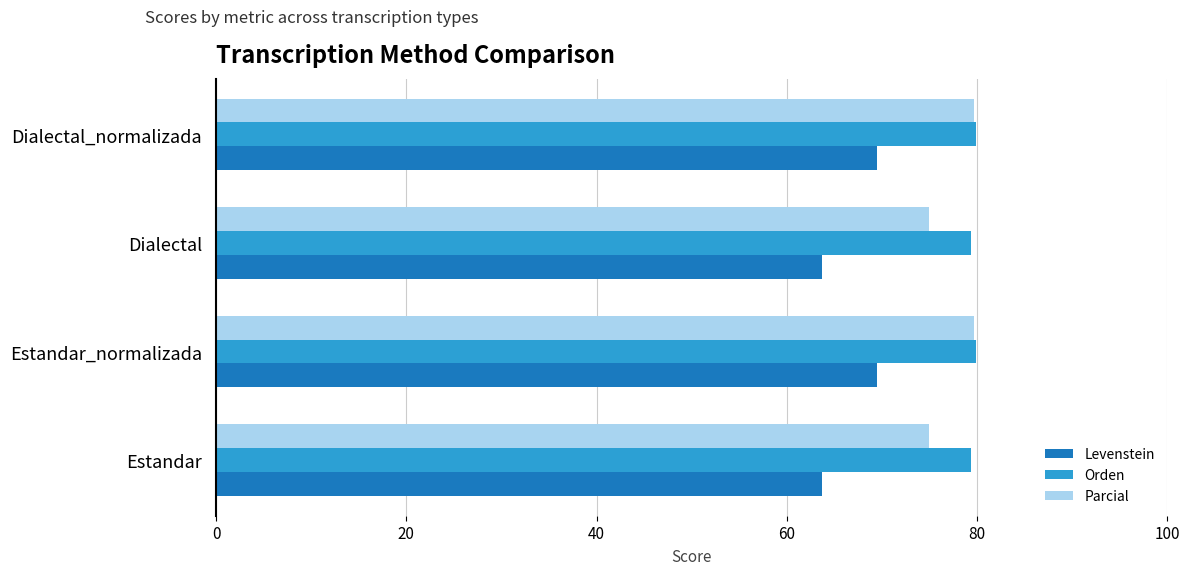

What is the sum of all Levenstein values?

266.2